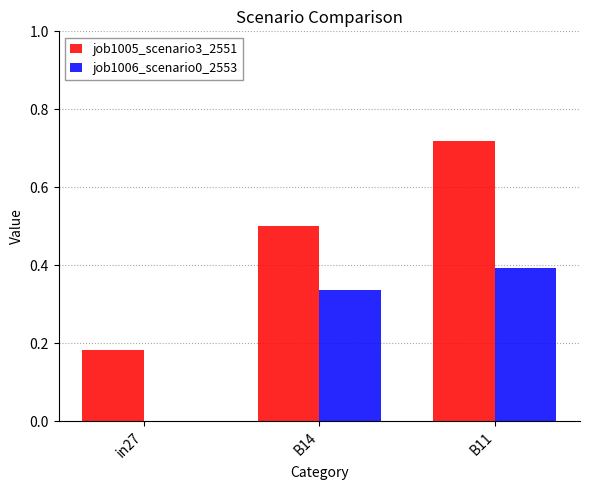

Which category has the highest value in the job1006_scenario0_2553 series?

B11